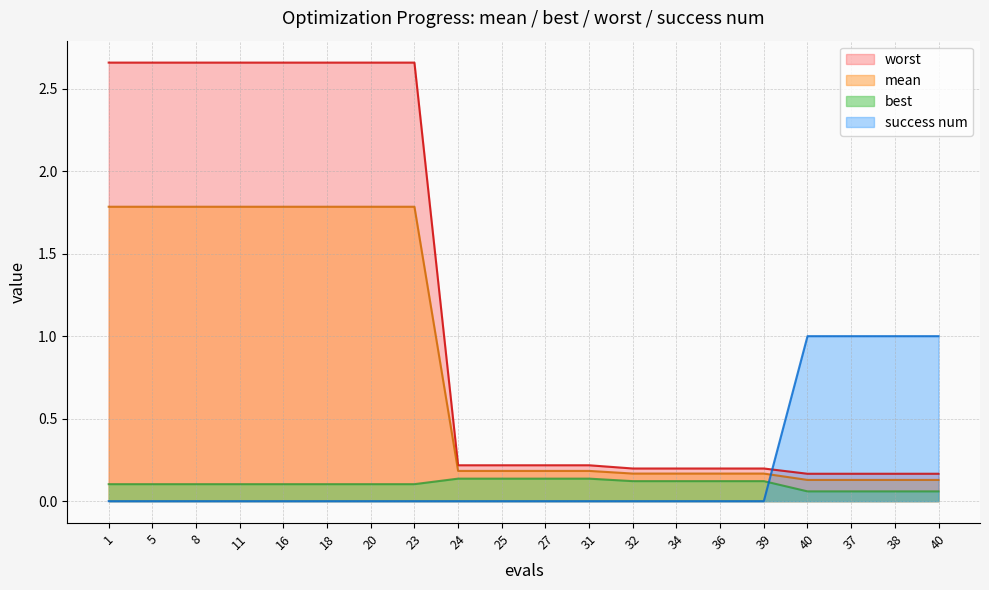

What is the lowest value of the worst series?

0.2